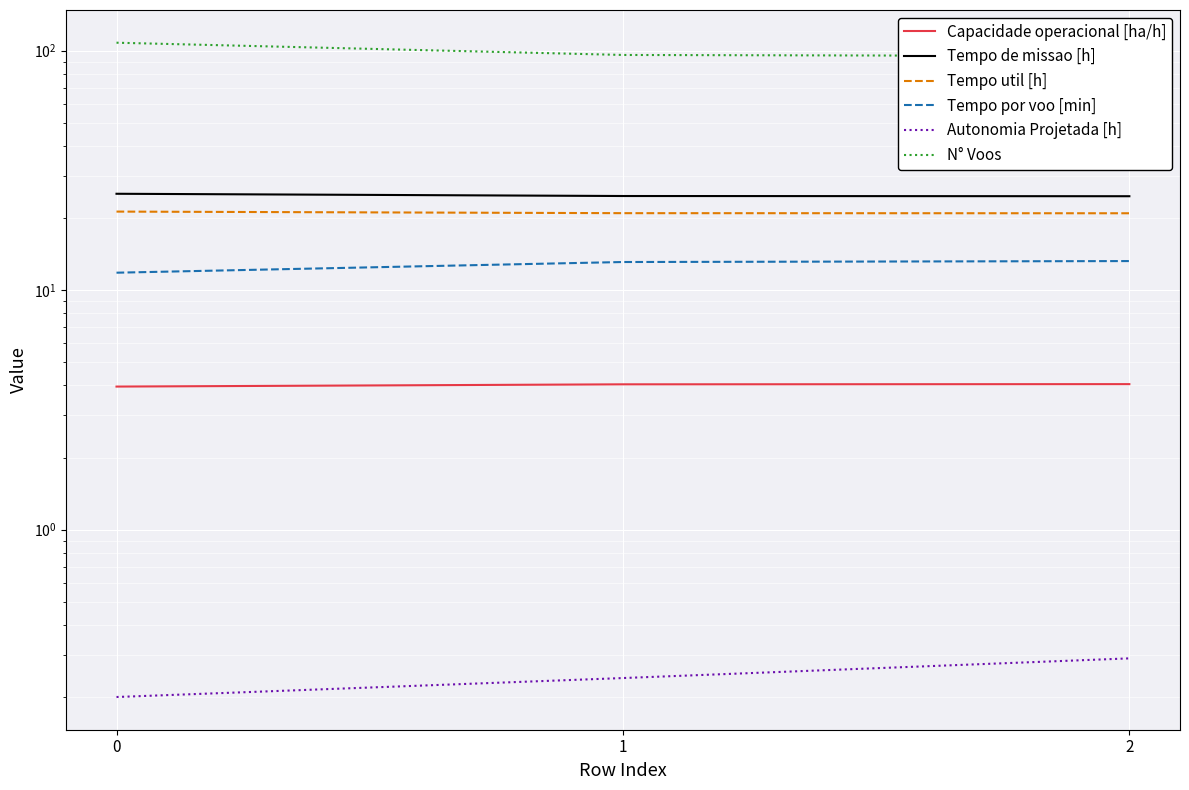

The N° Voos series shows 44.6 at 2. True or false?

False